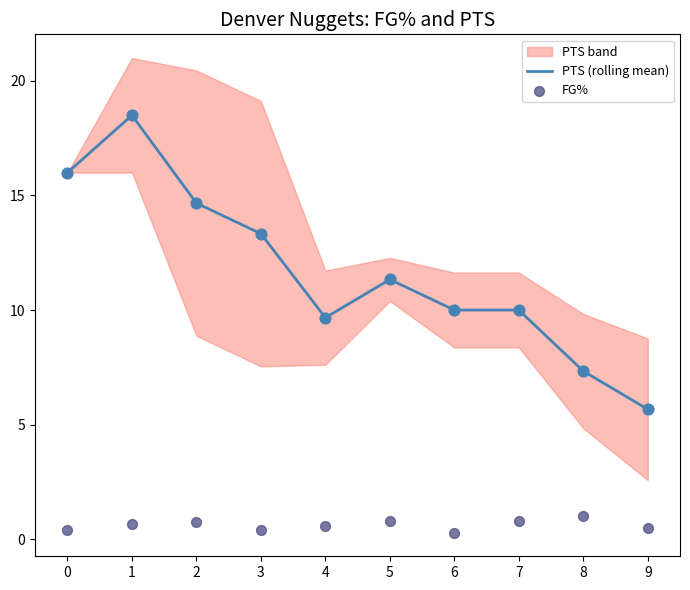

At which category is the sum across all series the highest?

1